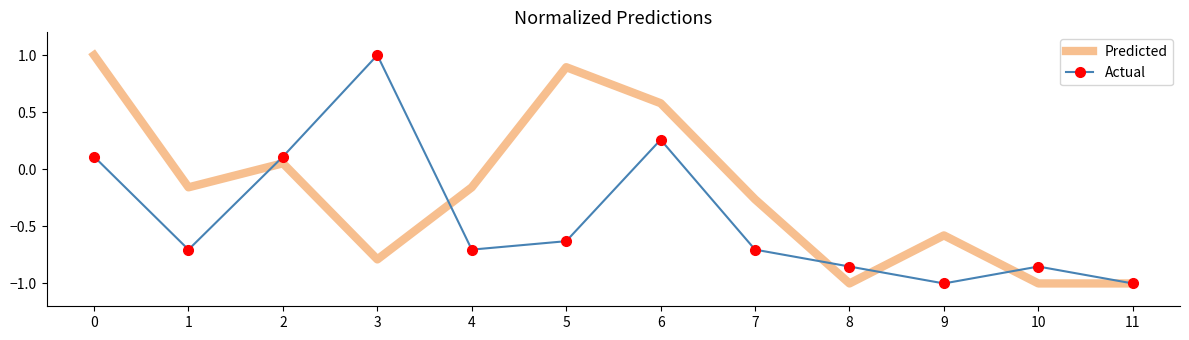

What is the maximum value shown in the chart?

1.0